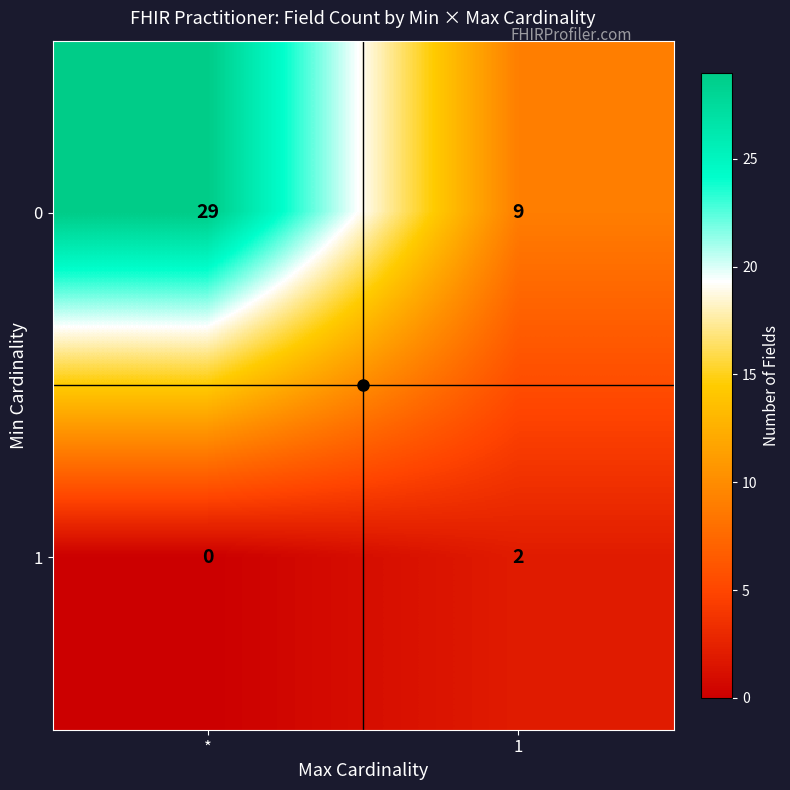

At which category does the chart reach its minimum across all series?

*